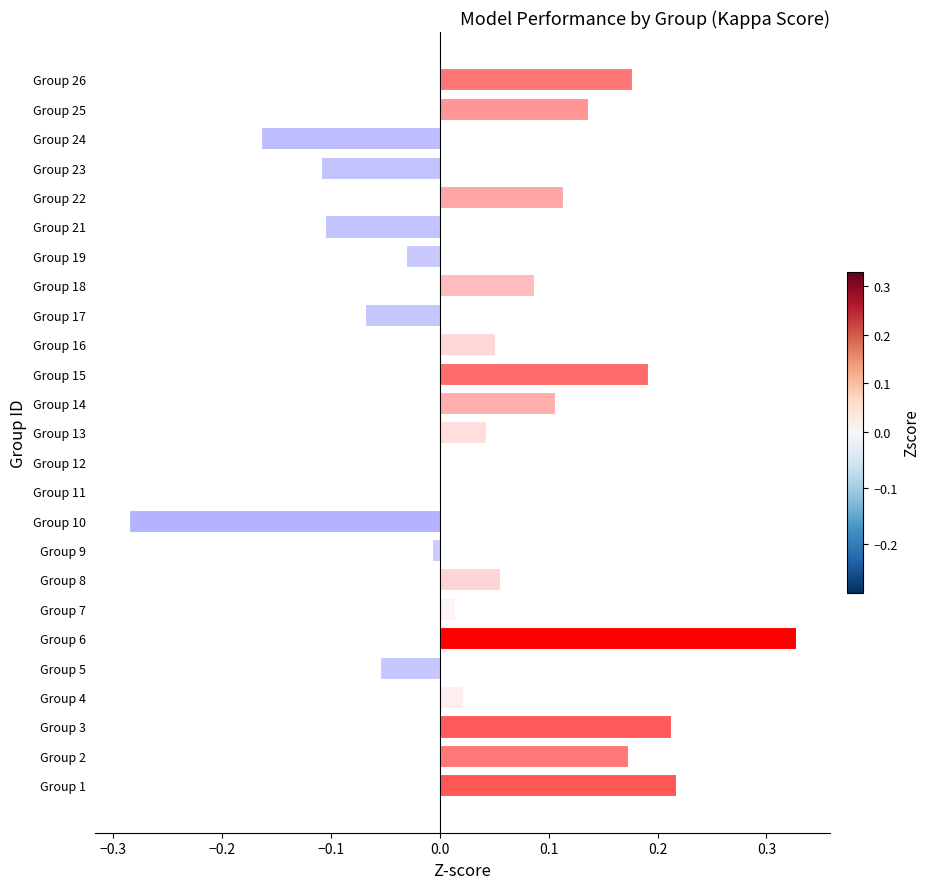

Which has a higher value, Group 26 or Group 18?

Group 26